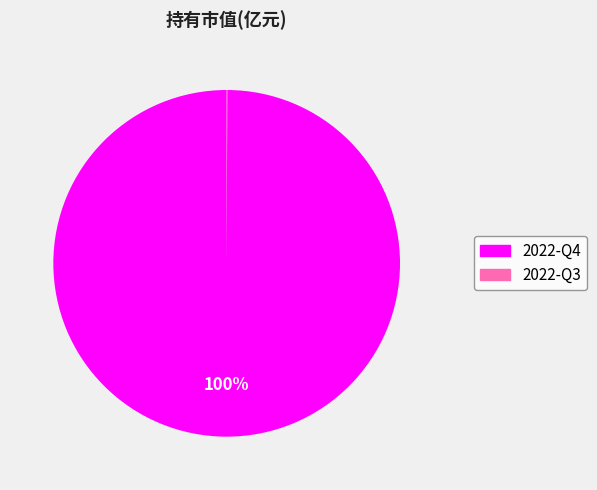

To the nearest percent, what portion does 2022-Q4 represent?

100%